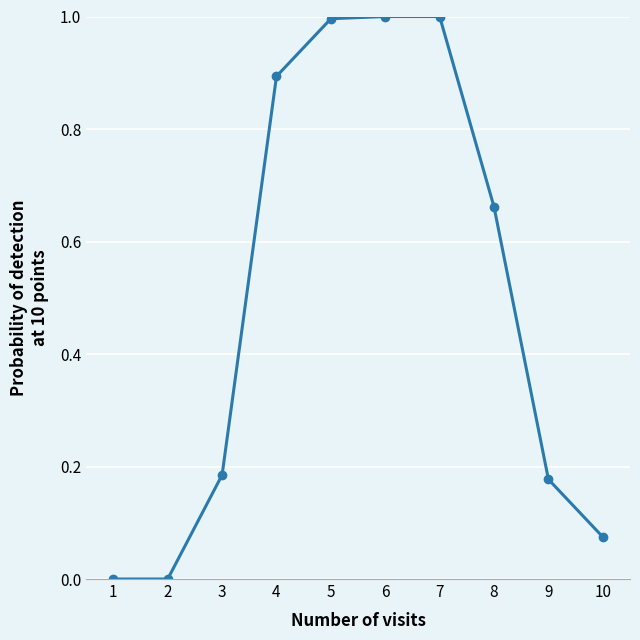

True or false: there are more than 2 points higher than both neighbors.

False